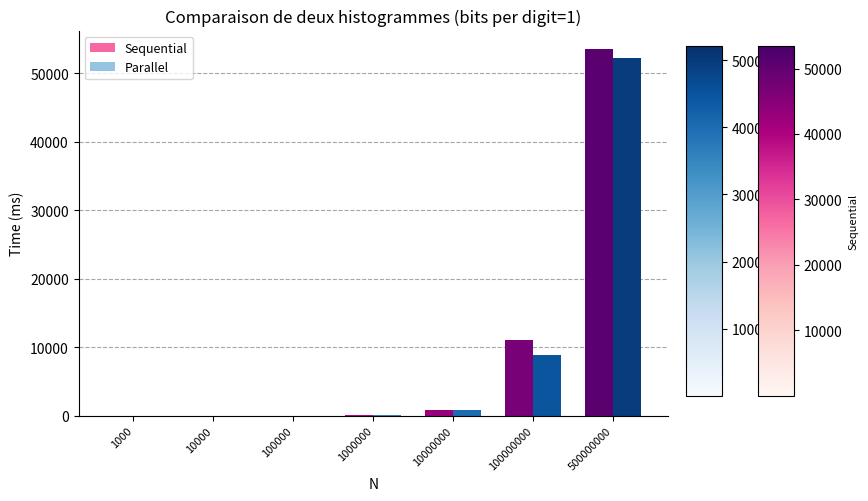

What are all the series names shown in the legend?

Sequential, Parallel